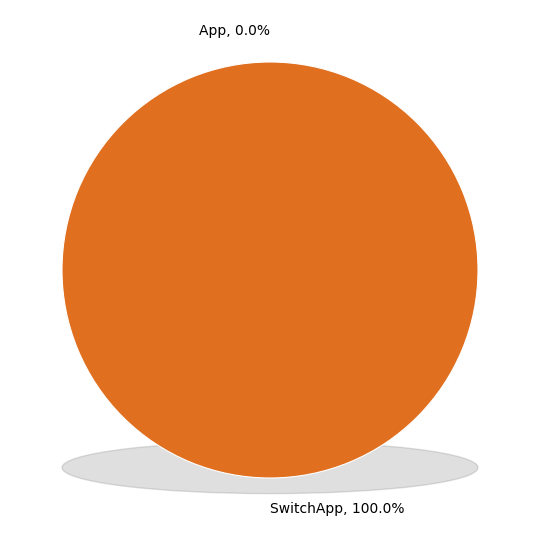

Rank the categories by value from highest to lowest.

SwitchApp, App